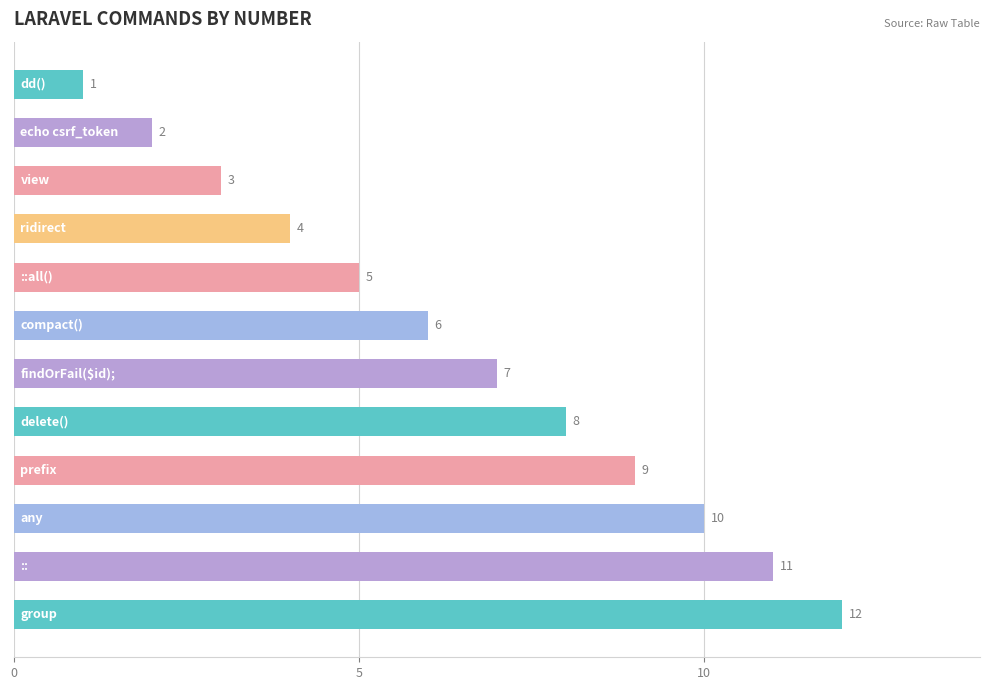

What is the minimum value shown in the chart?

1